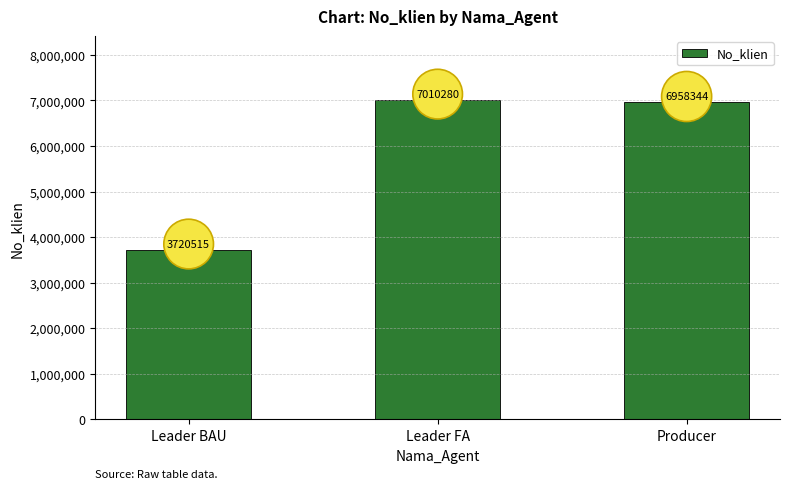

At which category does the chart reach its minimum across all series?

Leader BAU